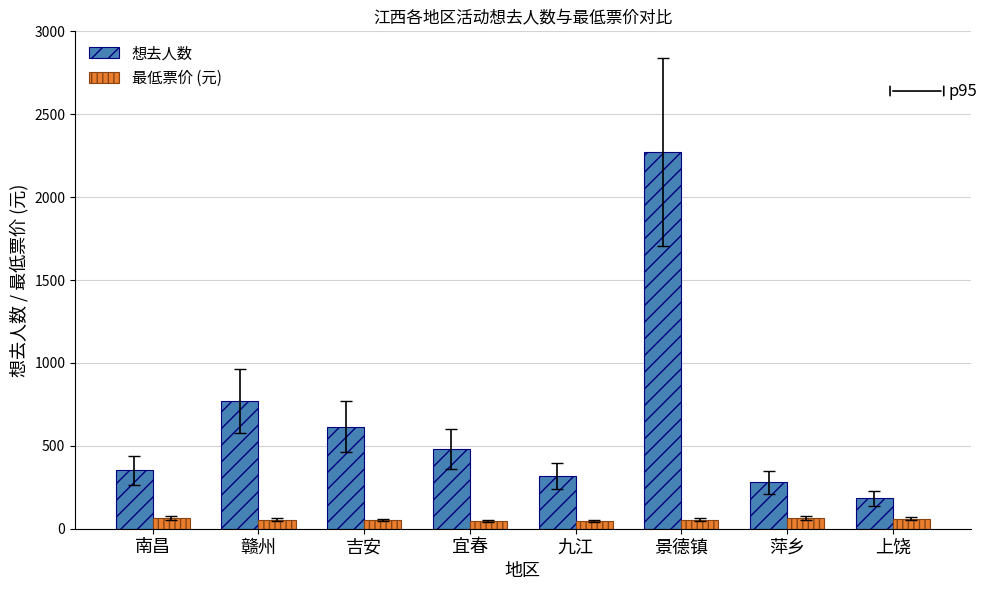

Which series has the widest spread of values?

想去人数